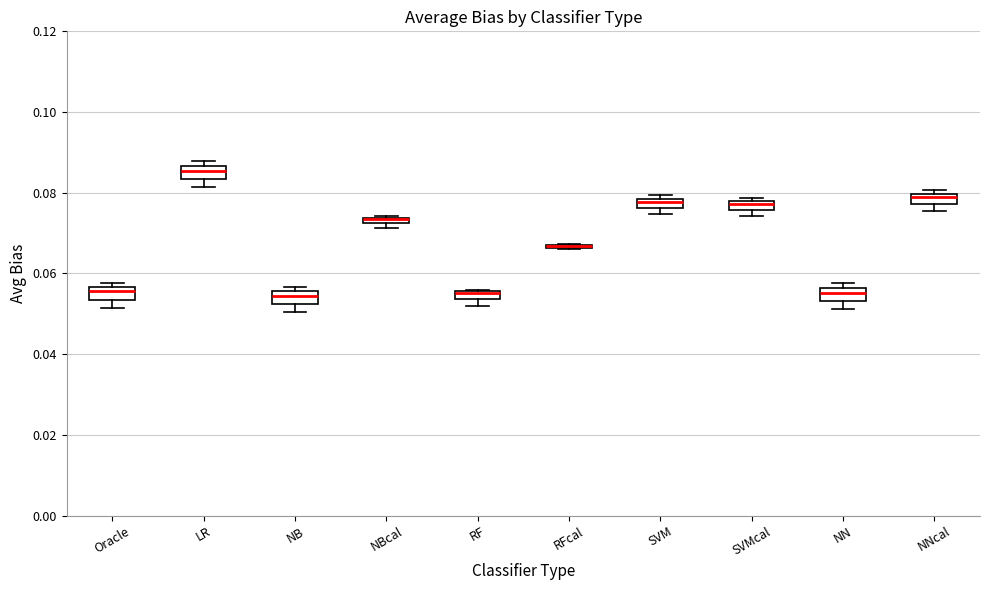

Where is the upper edge of the box for NBcal on the y-axis? The values are not printed on the chart, so give them approximately, as read against the axis.

0.074